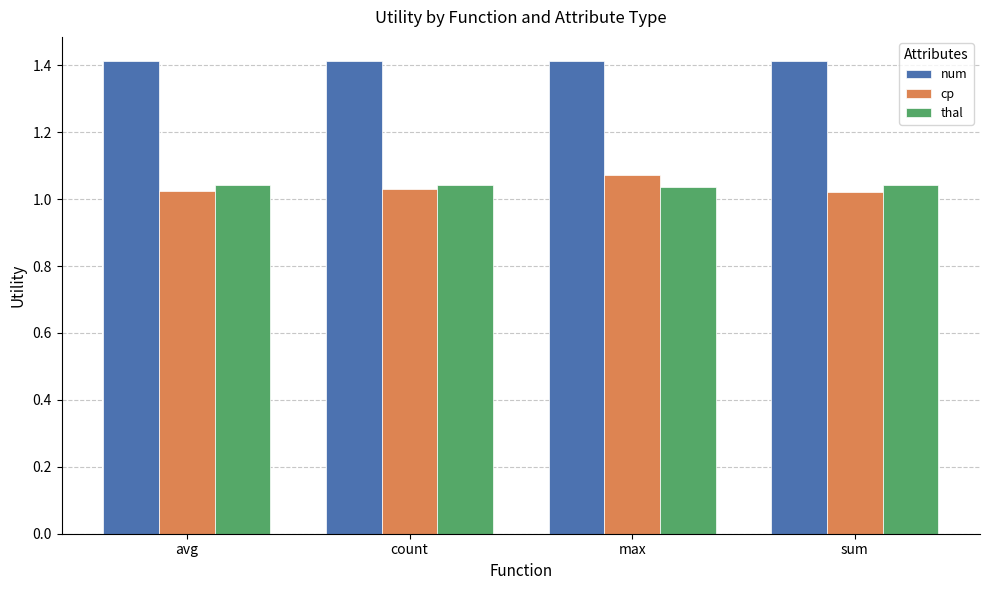

Which category has the highest value in the cp series?

max